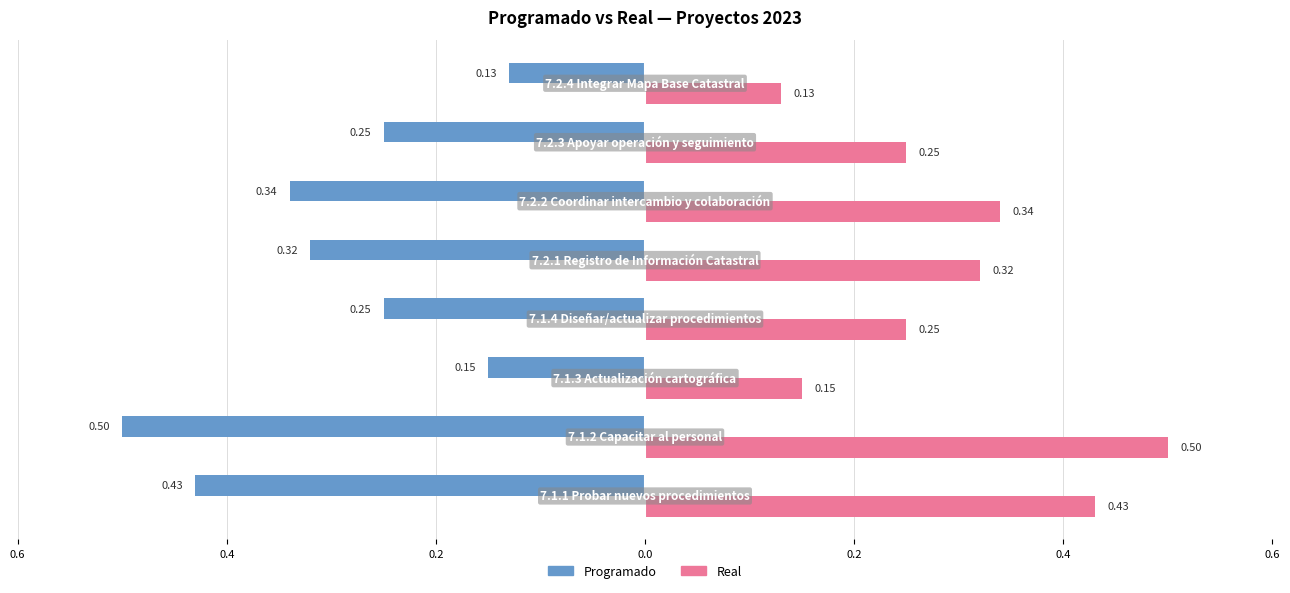

Reading right to left, extract all data points from this chart.

Programado: -0.1	-0.2	-0.3	-0.3	-0.2	-0.1	-0.5	-0.4
Real: 0.1	0.2	0.3	0.3	0.2	0.1	0.5	0.4